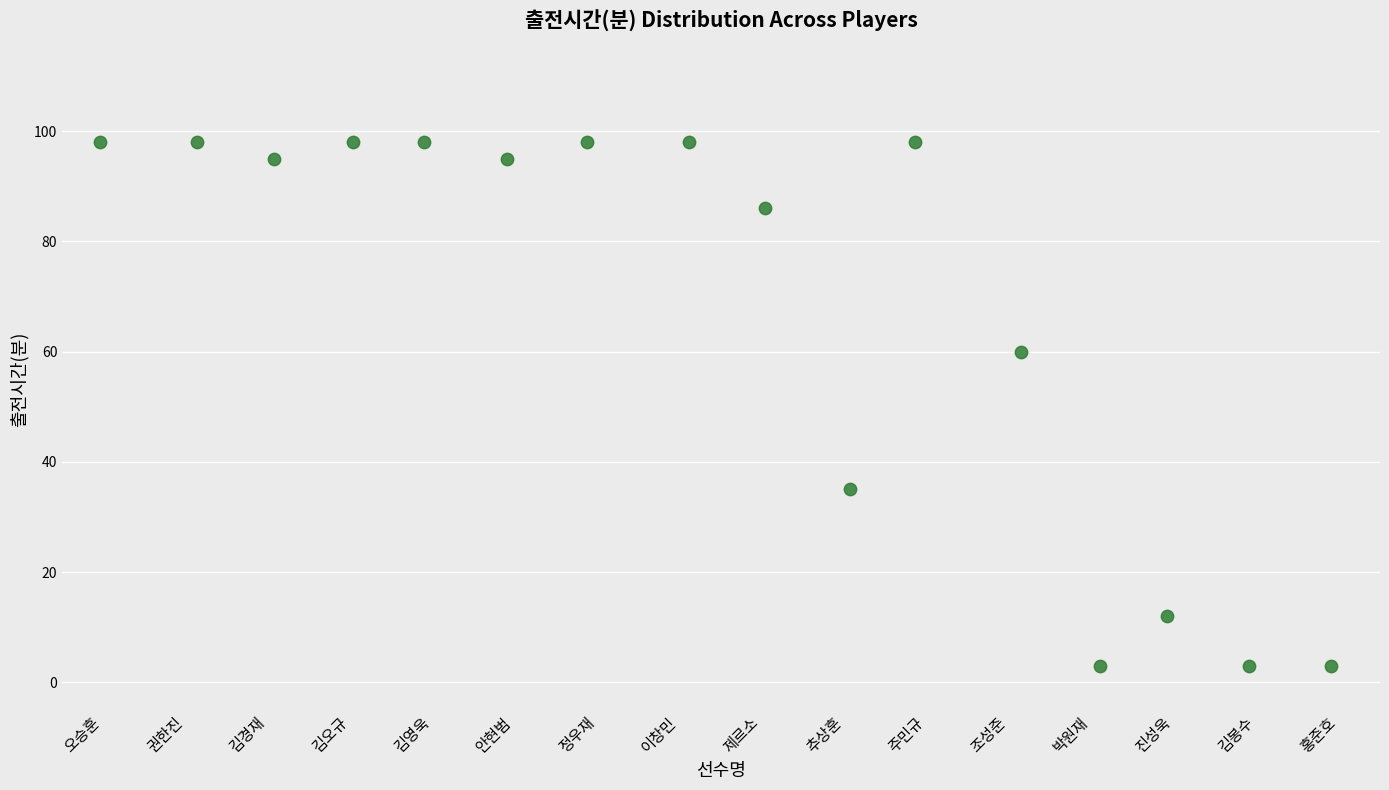

What Y value in the scatter plot is closest to 50?

60